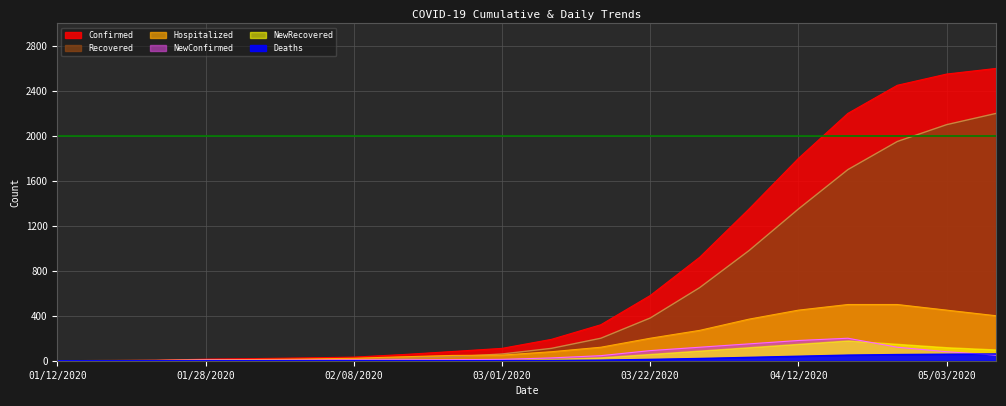

Which series has the largest total across all categories?

Confirmed